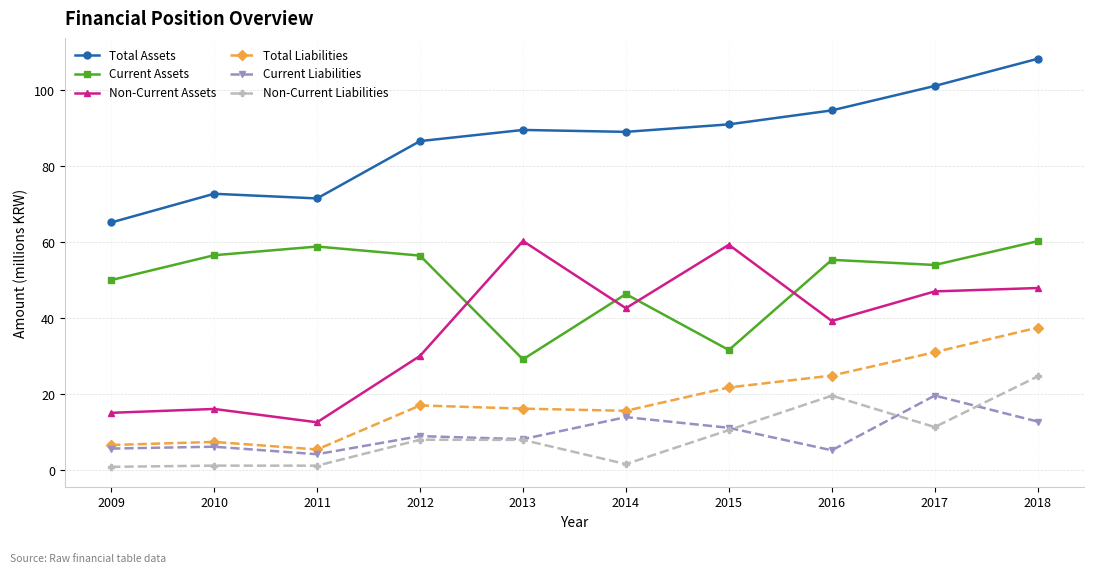

At which category does Current Assets reach its first local valley?

2013